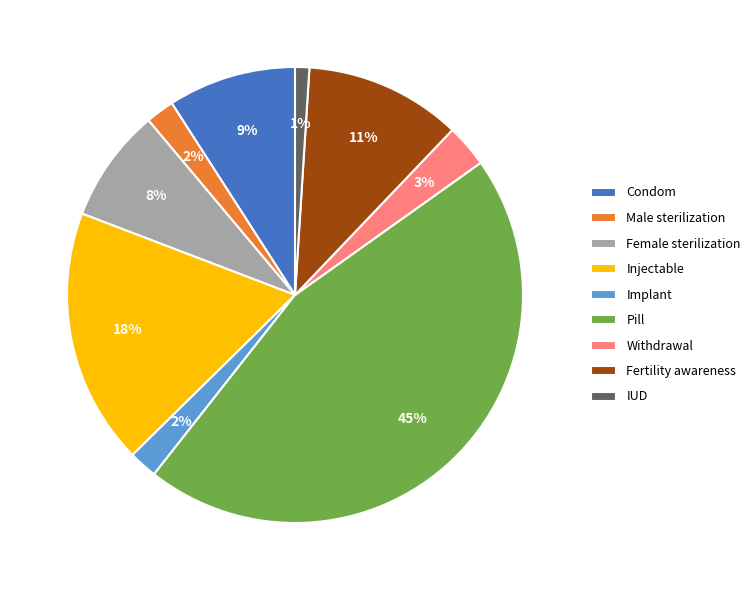

Count the number of slices in the pie.

9